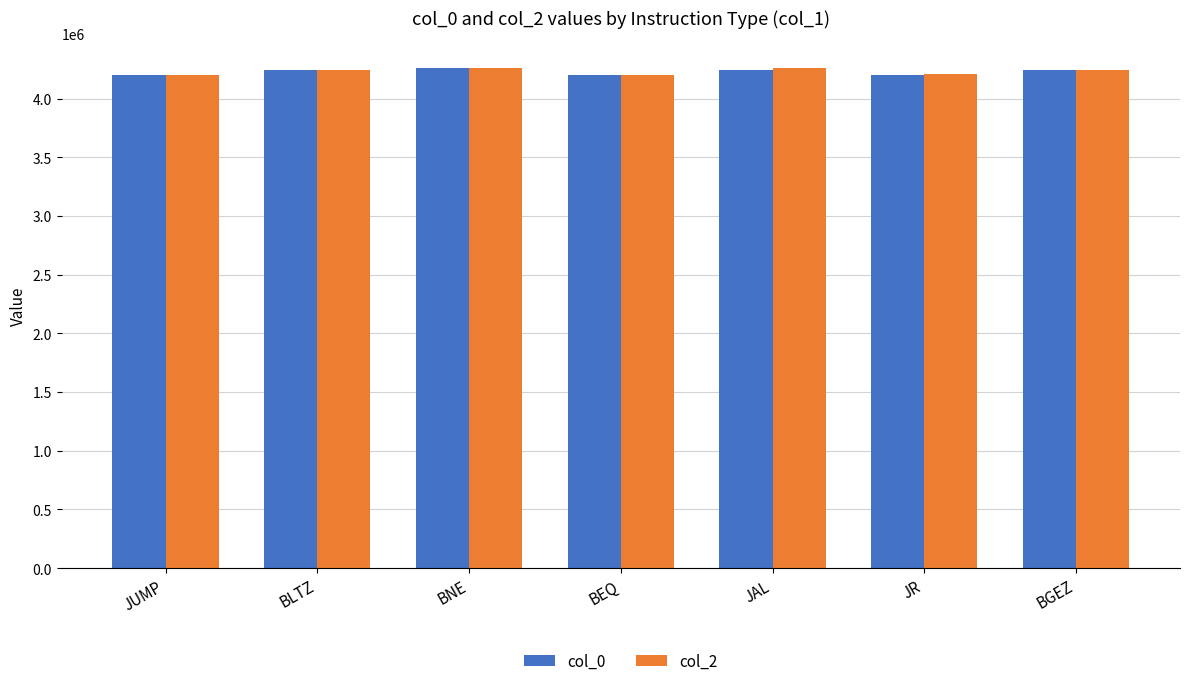

Does the chart contain stacked bars?

No